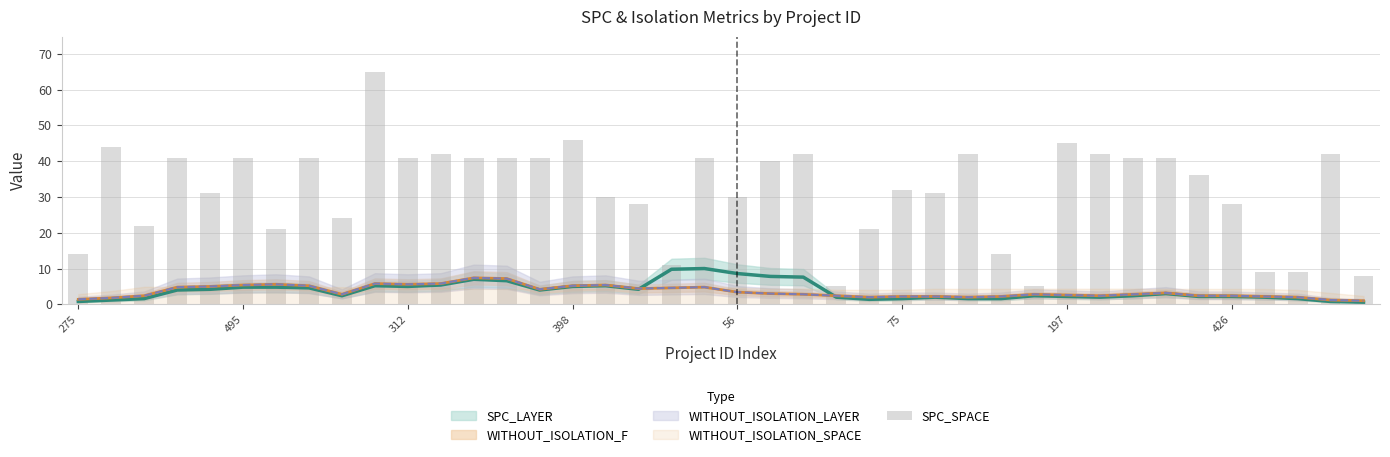

Are the bars horizontal?

No